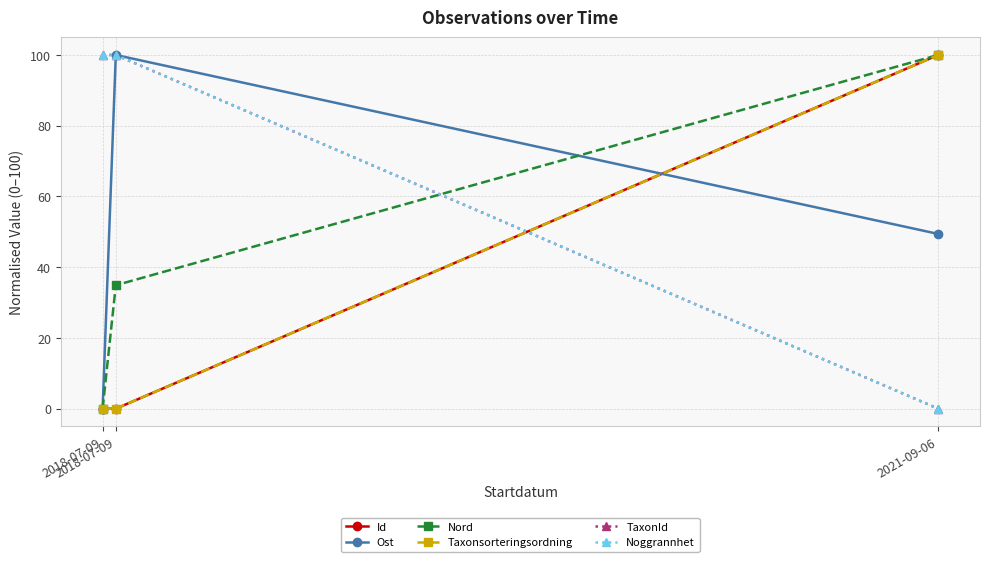

What is the sum of the Ost values at 2018-07-09 and 2018-07-09?

100.0